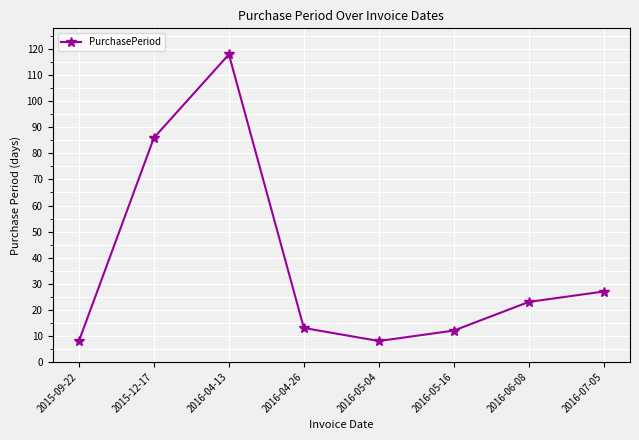

The value at 2016-04-26 is 13. True or false?

True